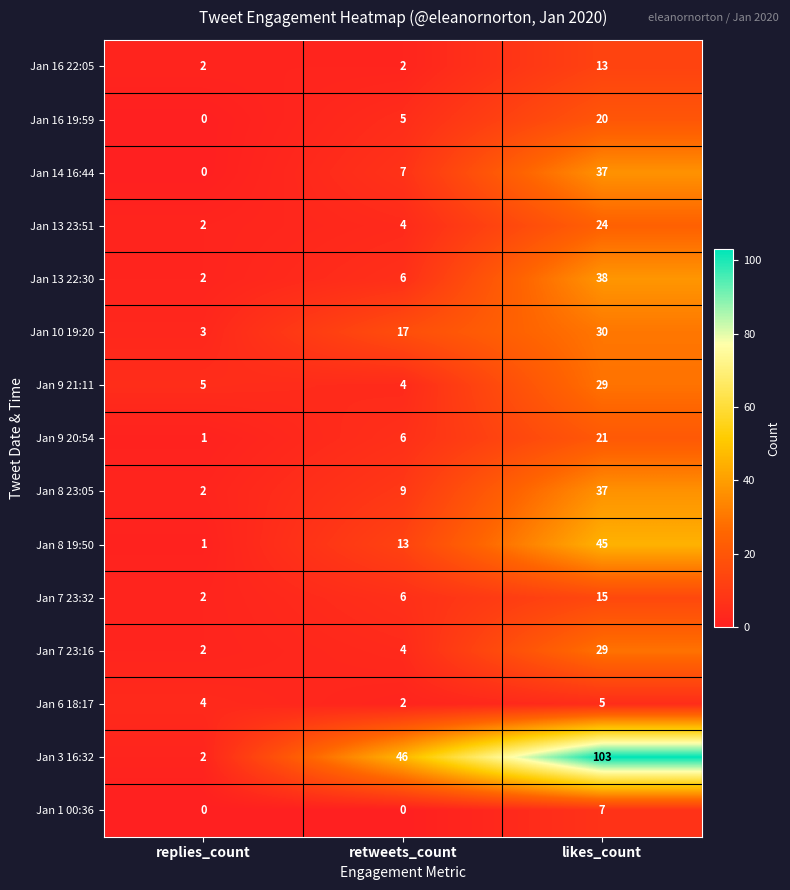

What is the sum of the Jan 9 20:54 values at replies_count and retweets_count?

7